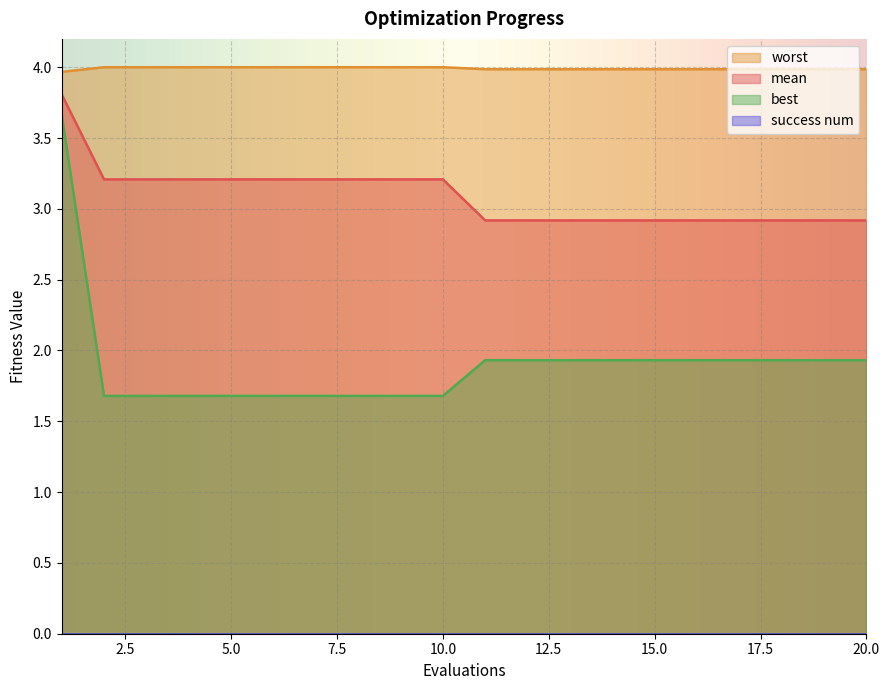

The best series shows 1.7 at 8. True or false?

True